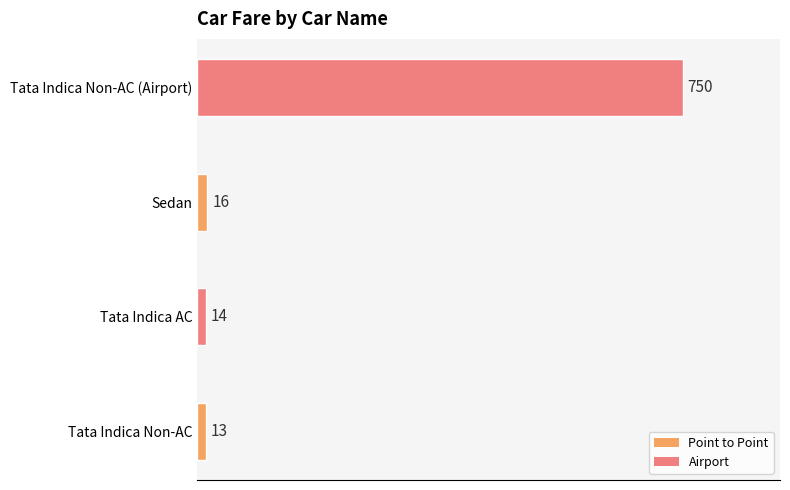

Rank the categories by value from highest to lowest.

Tata Indica Non-AC (Airport), Sedan, Tata Indica AC, Tata Indica Non-AC